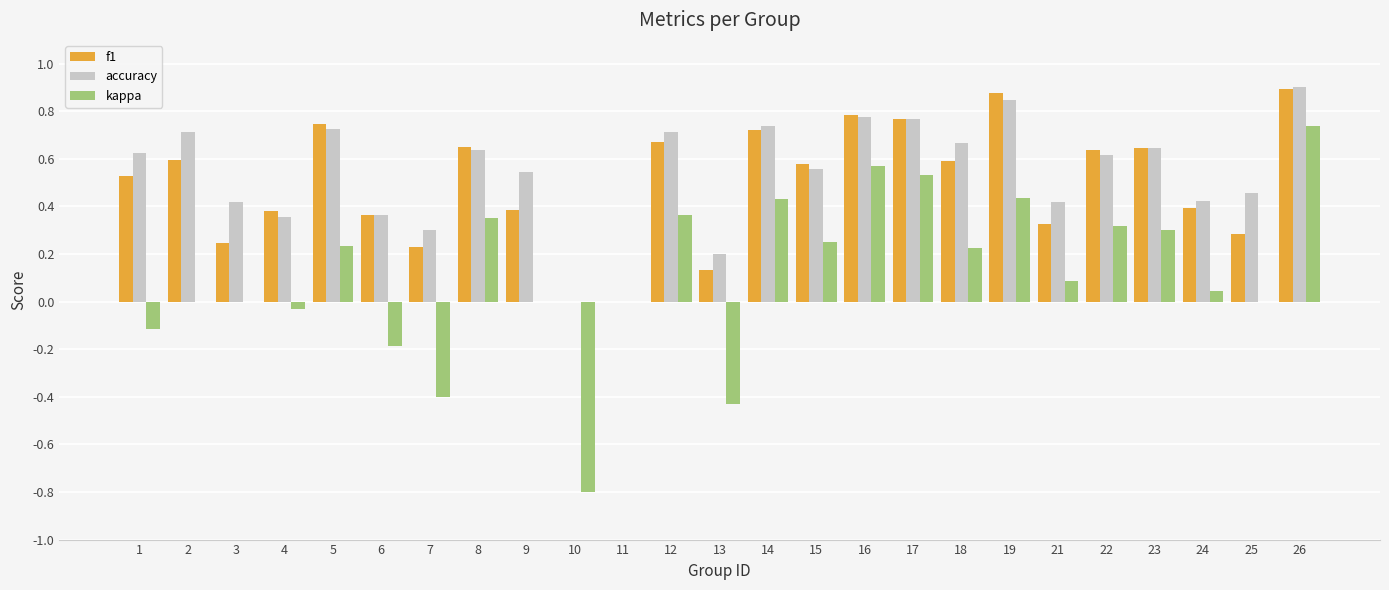

The value of kappa at 22 is 0.5. True or false?

False